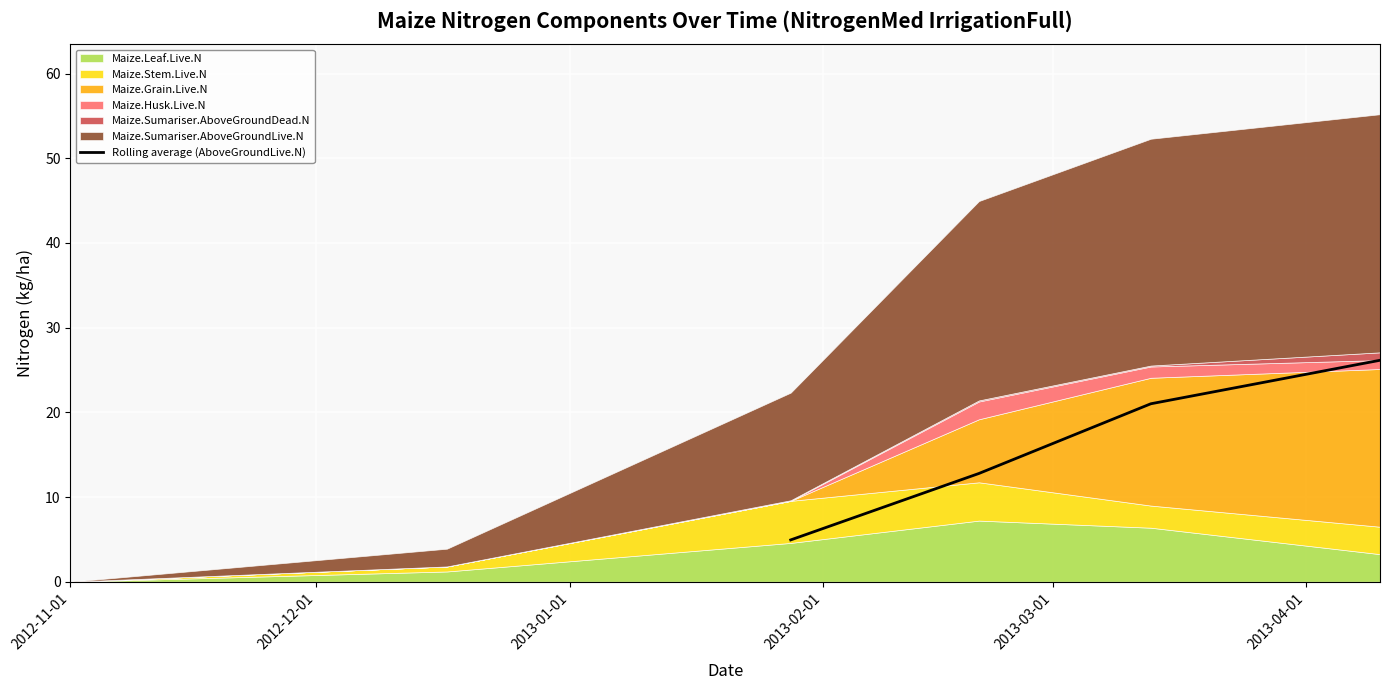

True or false: Rolling average (AboveGroundLive.N) has more than 1 points higher than both neighbors.

False